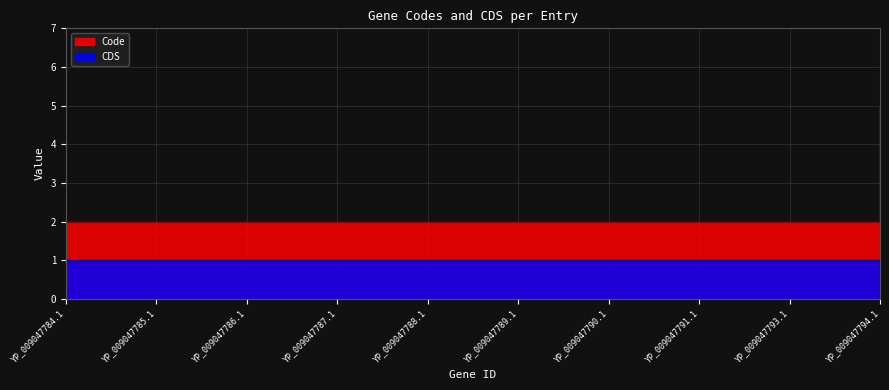

What is the label of the 1st point from the left?

YP_009047784.1